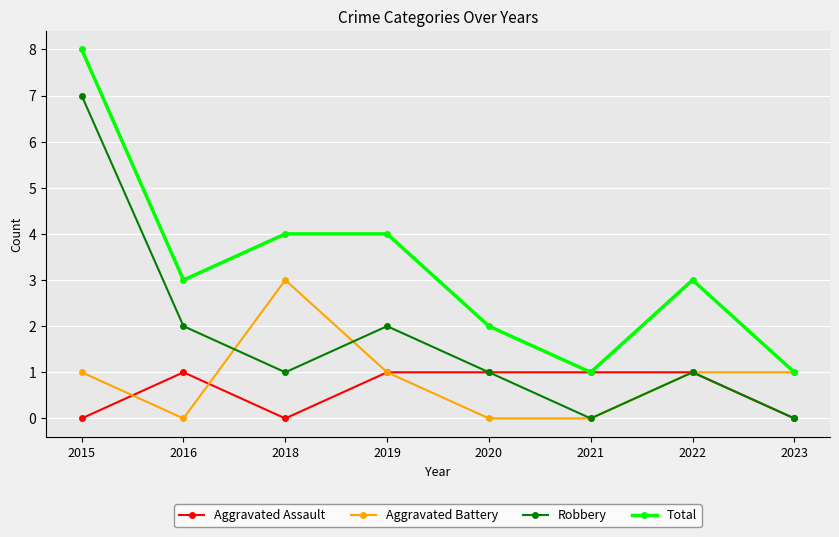

How many data points does each series have?

8